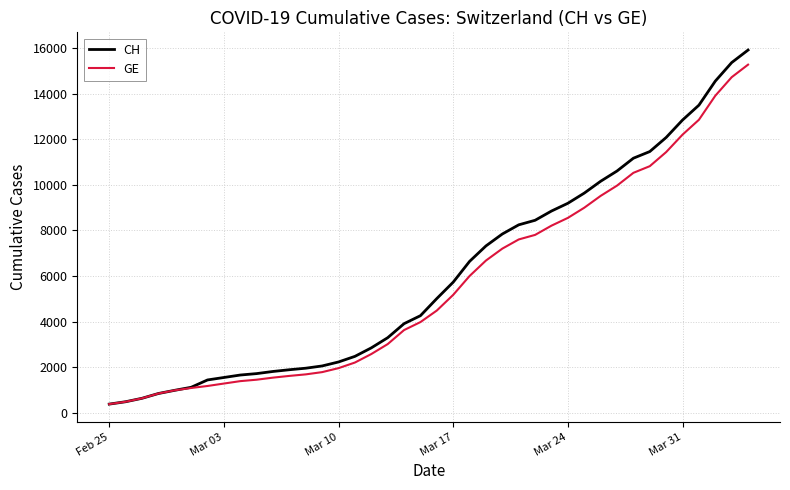

Does the chart have visible grid lines?

Yes